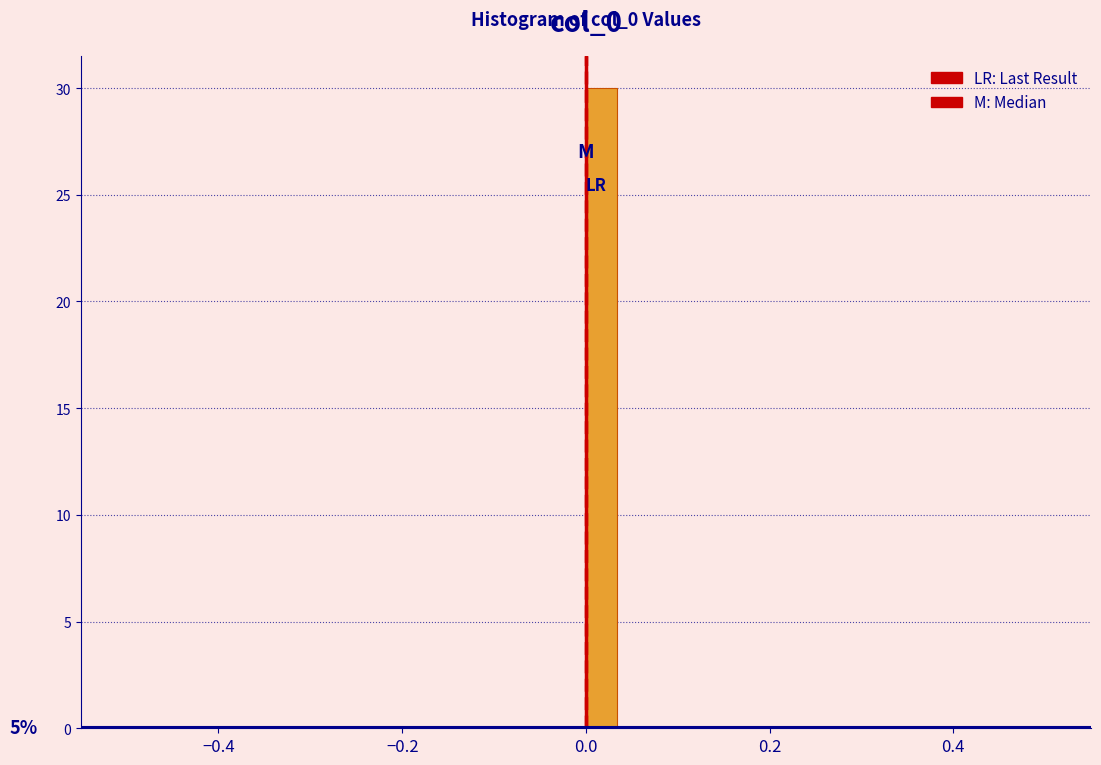

Around what value on the x-axis is the tallest bar? Give the approximate position of its centre, as read against the axis.

0.02